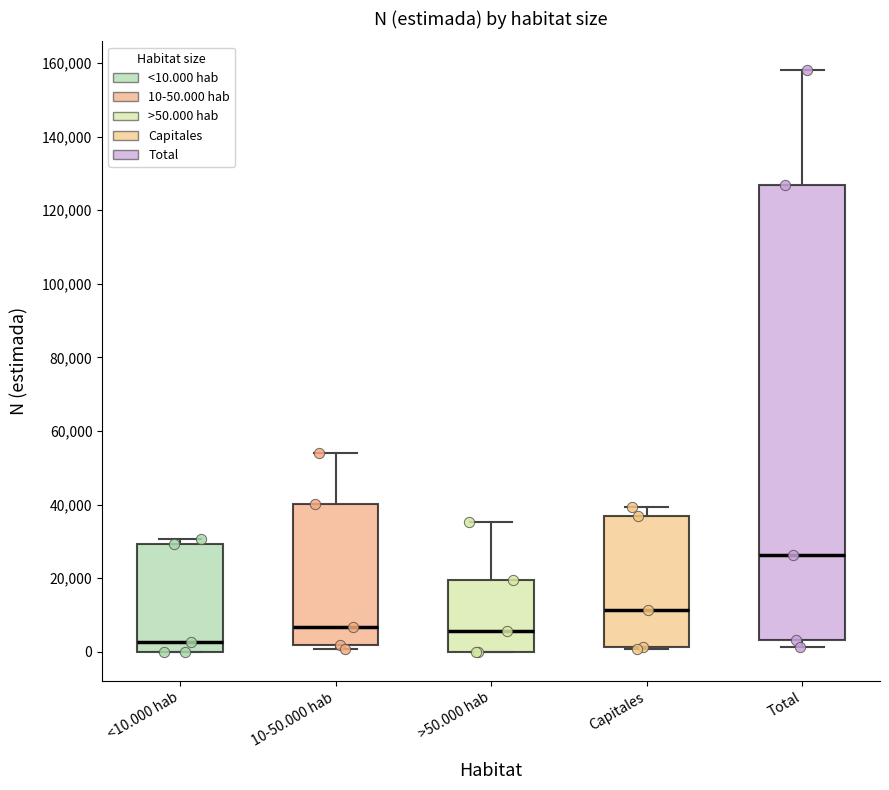

Which box has the highest median line?

Total